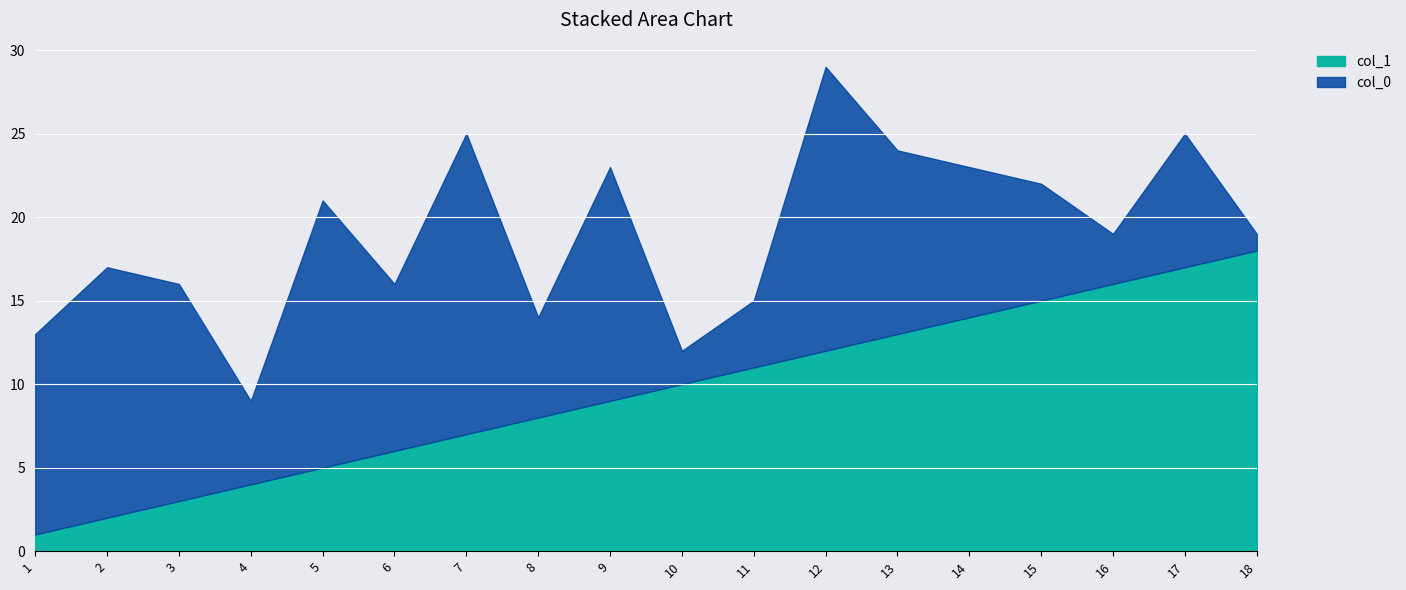

The value of col_1 at 9 is 6. True or false?

False